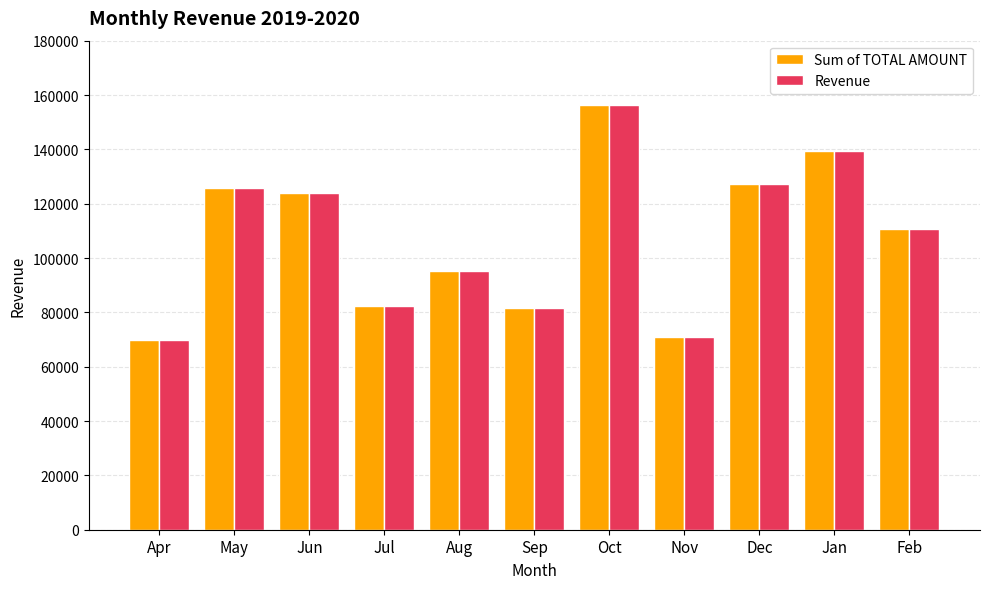

What is the label of the 10th bar from the right?

May